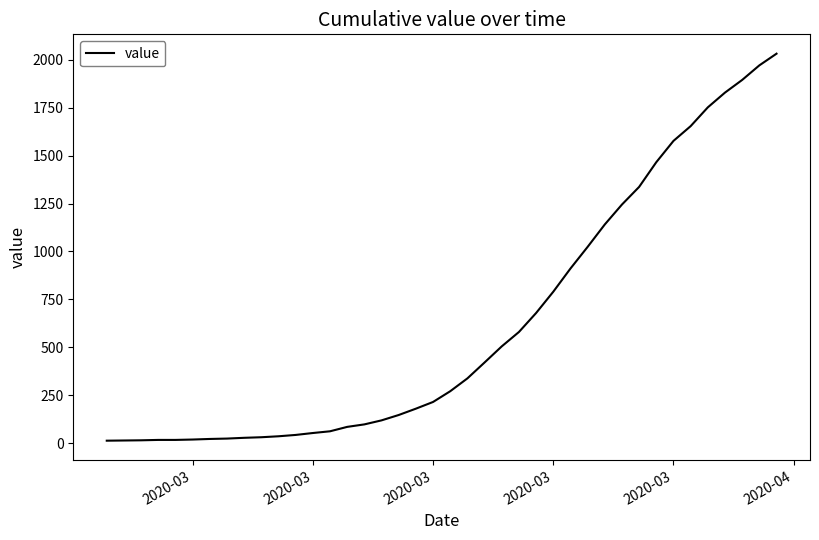

How many distinct data groups are displayed?

1